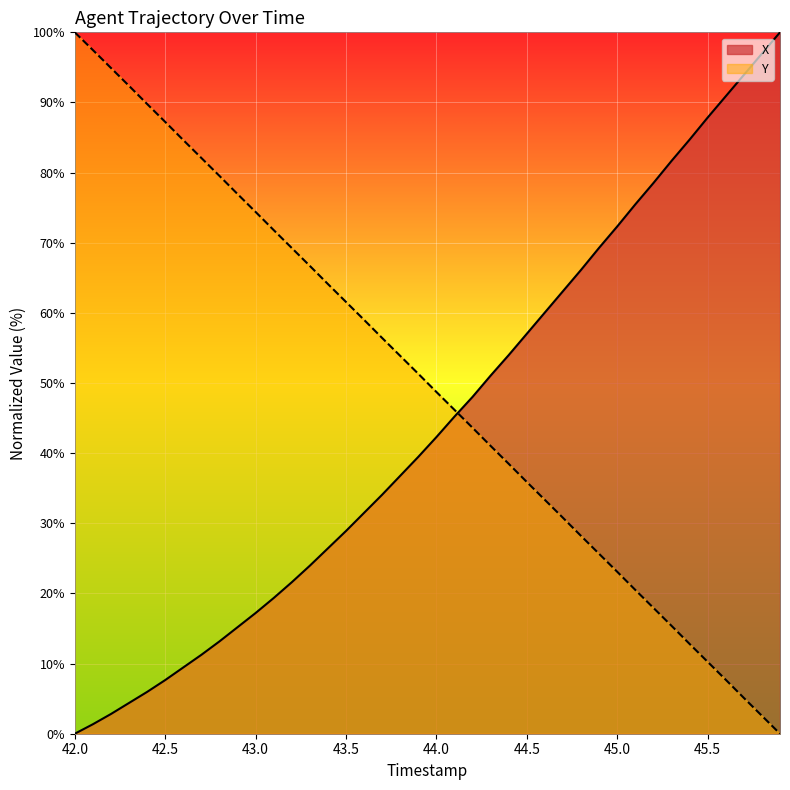

What is the total value across all series at 42.0?

100.0